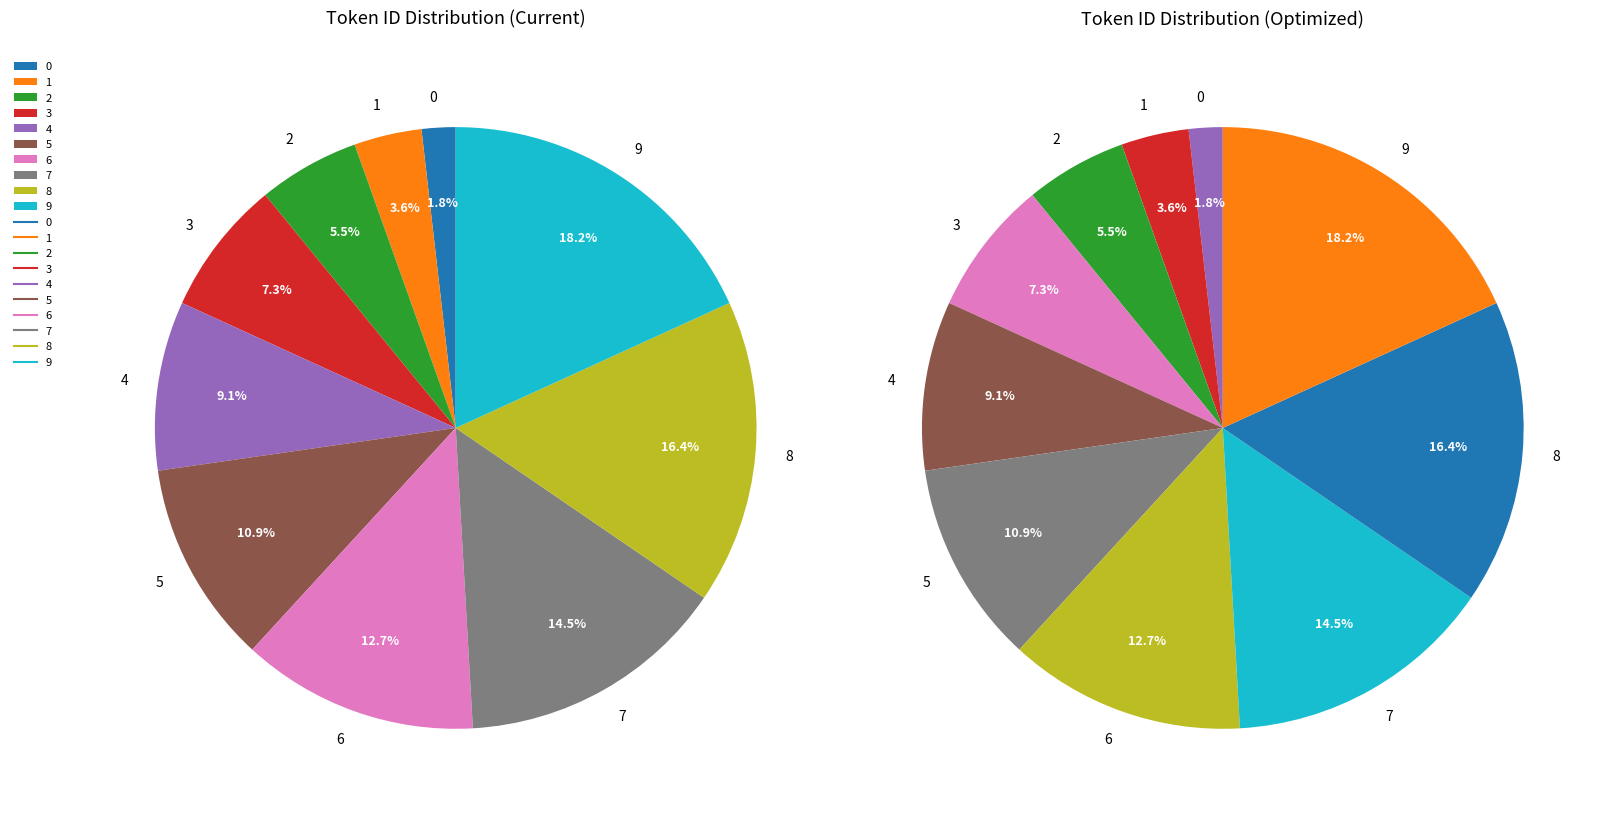

What is the change in value from 2 to 8?

+6